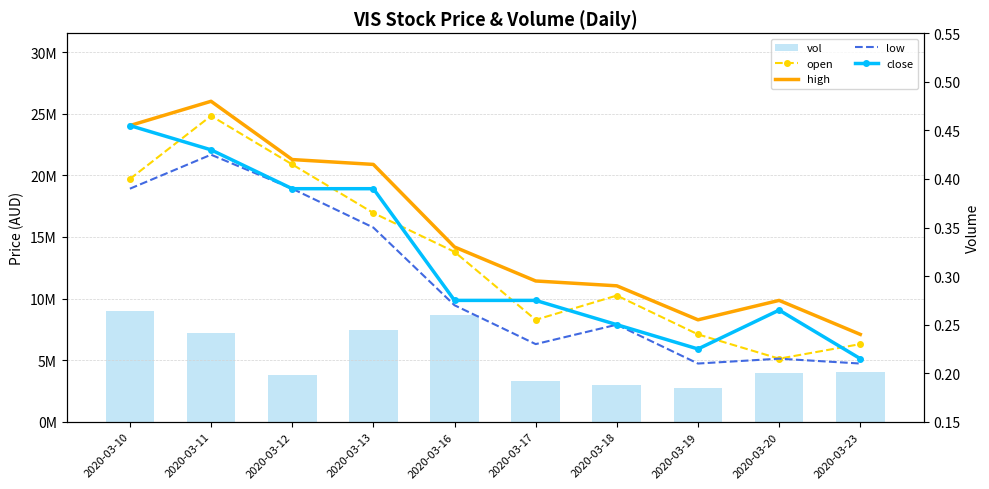

What is the difference between the second highest and second lowest values in the close series?

0.2